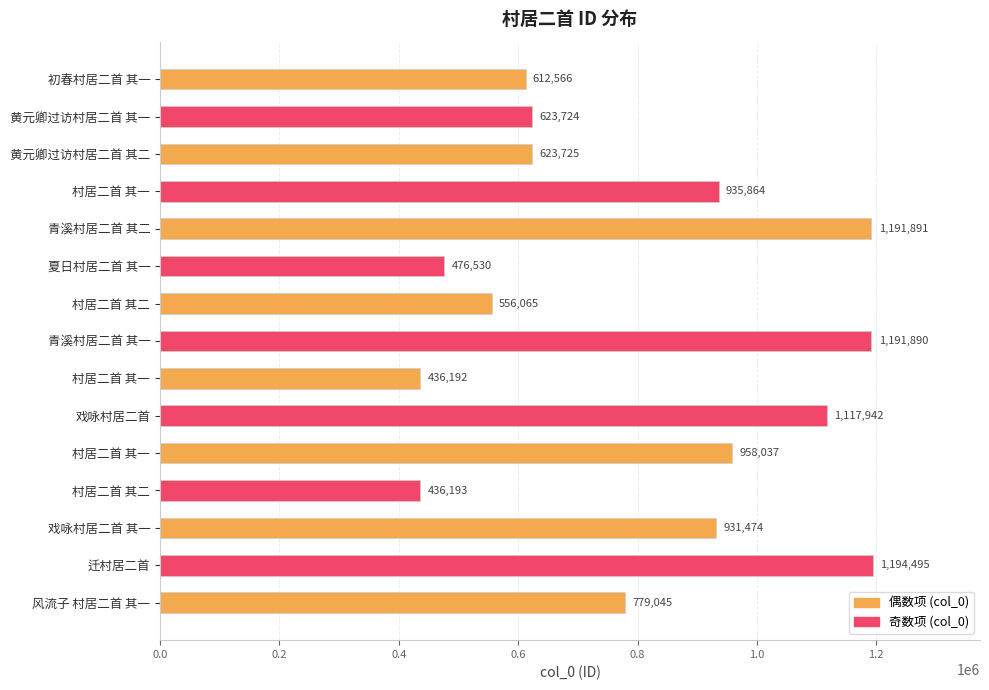

Count the number of categories in the chart.

15